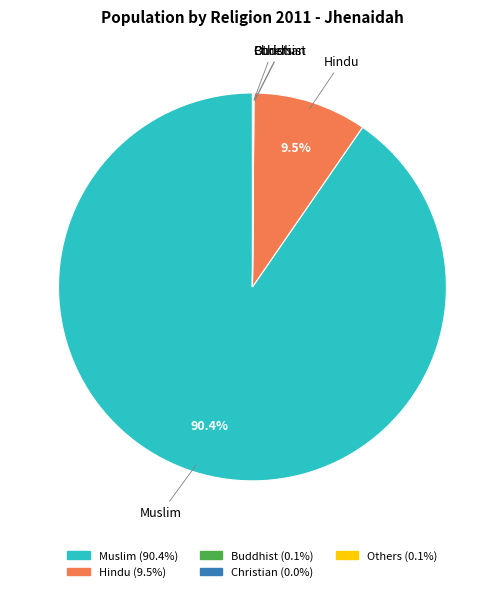

Is it true that Hindu is 1% of the pie?

False